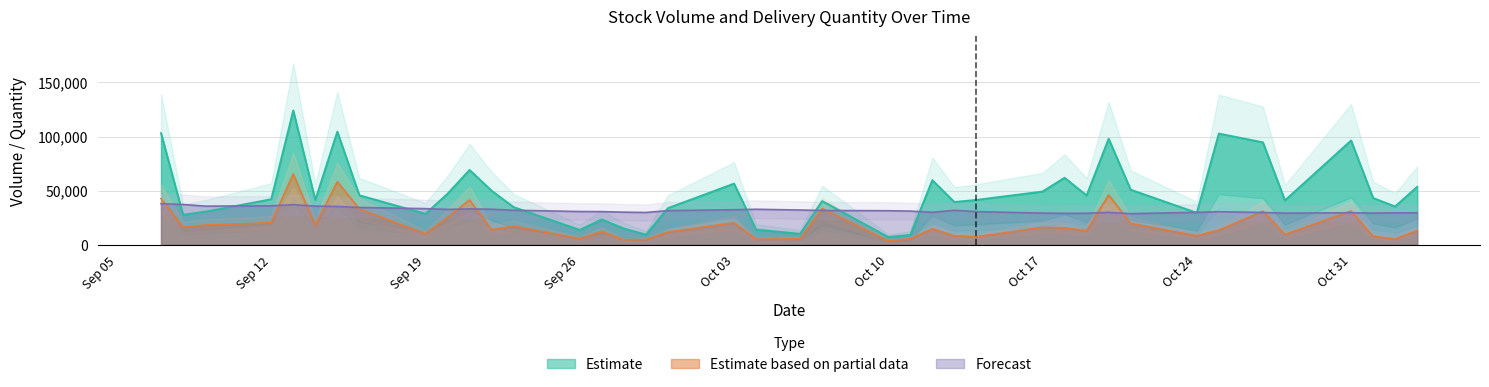

What is the value of the Volume point at the 33rd from the left?

29494